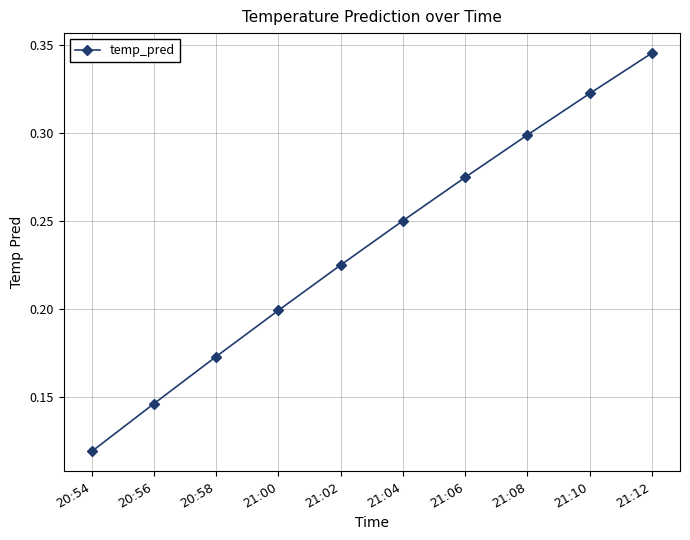

What is the label of the 8th point from the left?

21:08